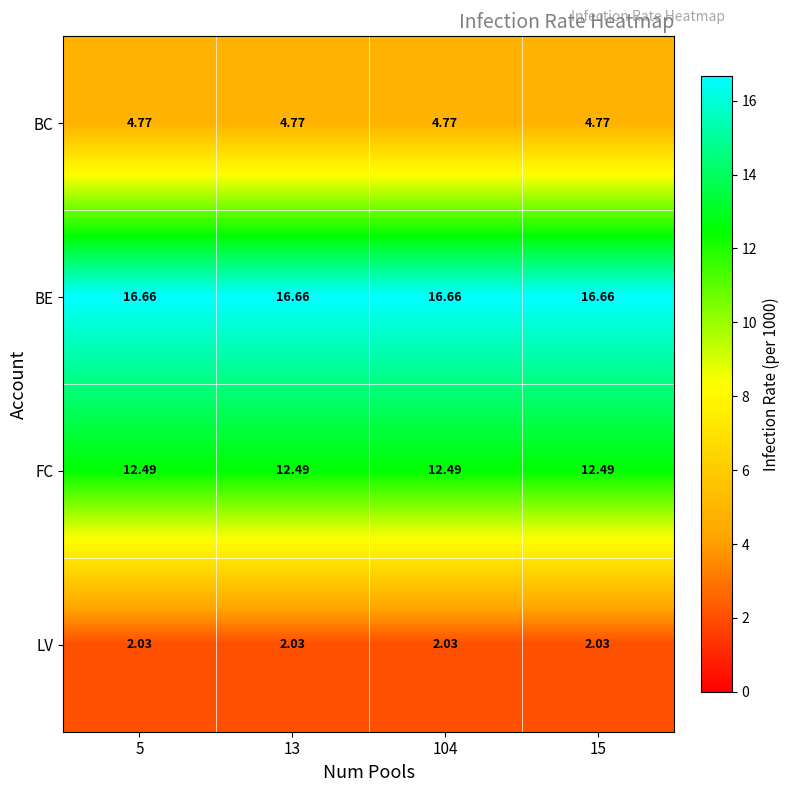

What is the total value across all series at 5?

36.0